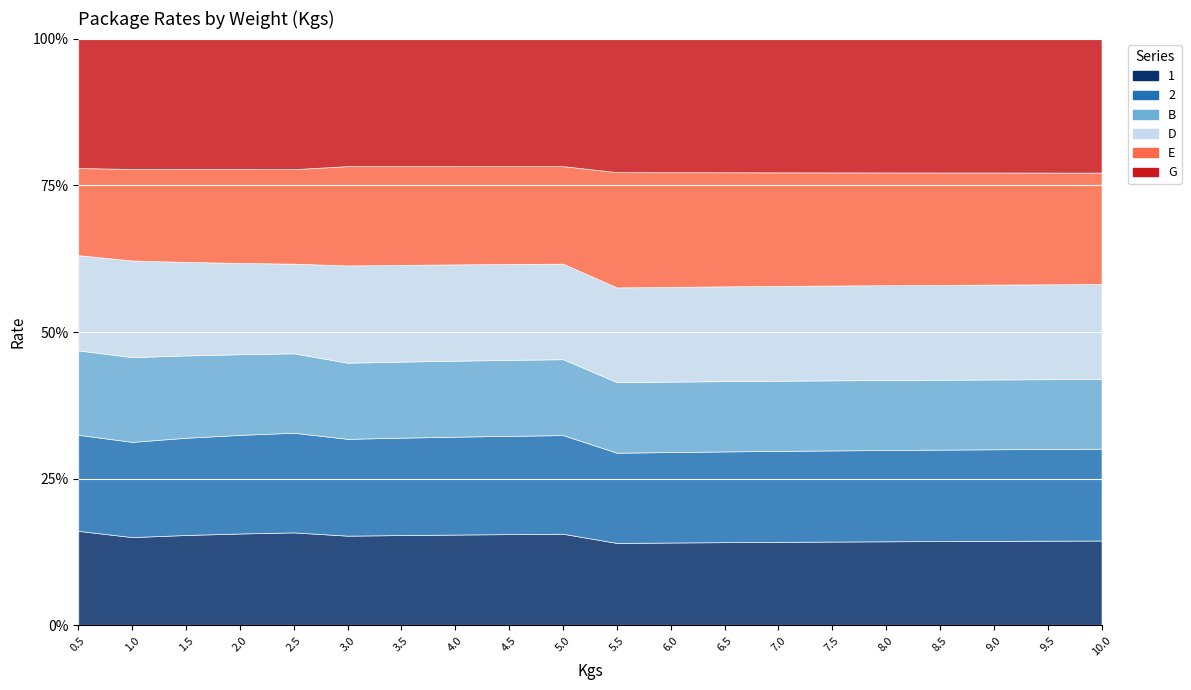

The value of 2 at 6.5 is 346.2. True or false?

True